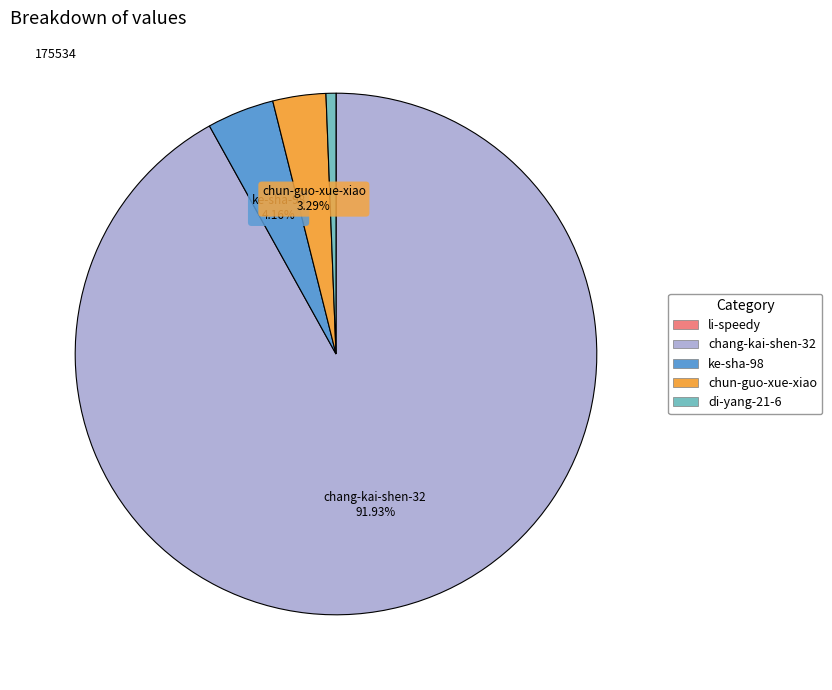

Which category accounts for the majority?

chang-kai-shen-32